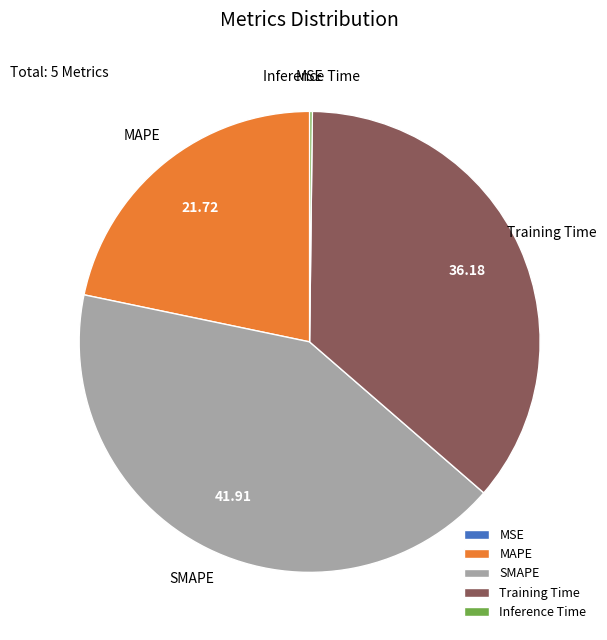

What is the ratio of the value at MAPE to the value at Training Time?

0.6